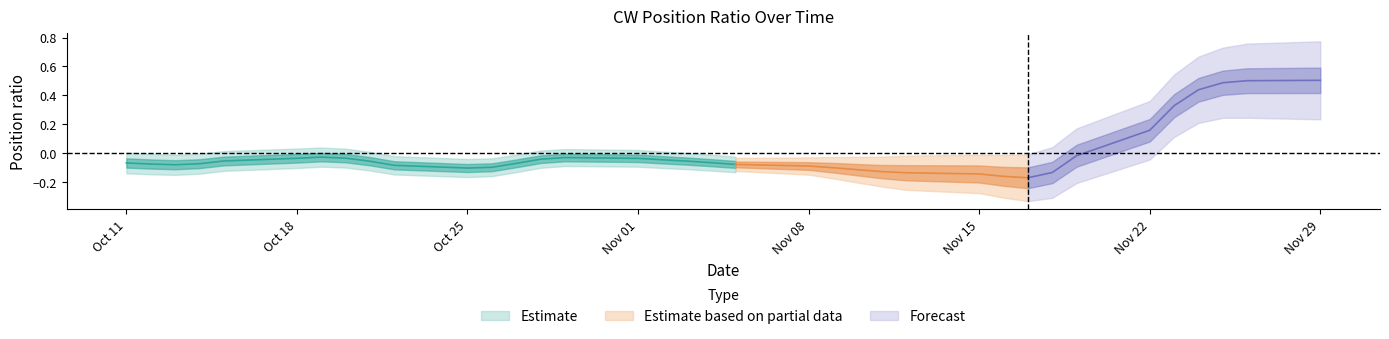

At how many categories does at least one series exceed 0?

36